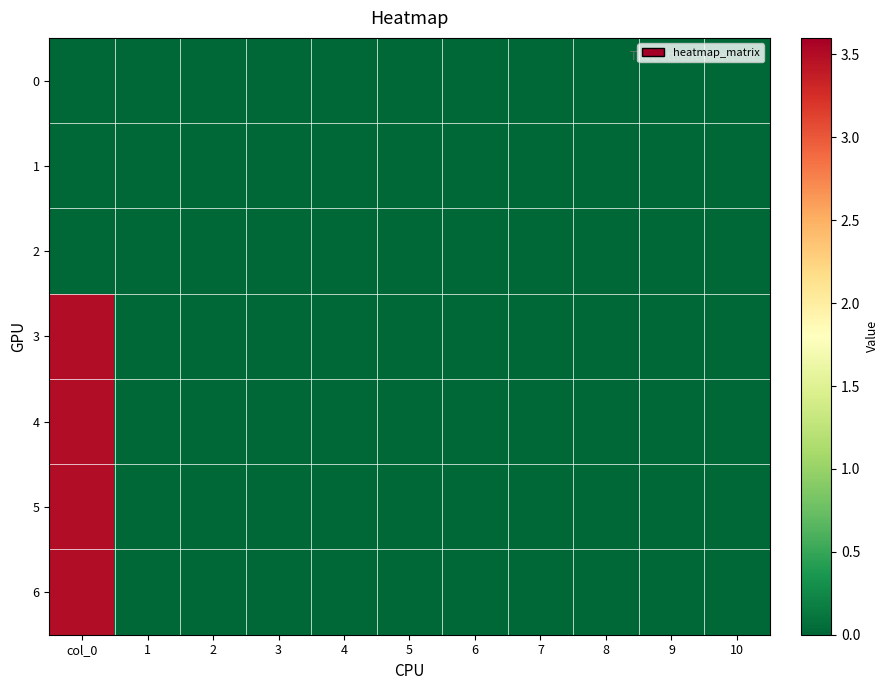

Reading left to right, list all the values displayed in this chart.

0: col_0=0.0	1=0.0	2=0.0	3=0.0	4=0.0	5=0.0	6=0.0	7=0.0	8=0.0	9=0.0	10=0.0
1: col_0=0.0	1=0.0	2=0.0	3=0.0	4=0.0	5=0.0	6=0.0	7=0.0	8=0.0	9=0.0	10=0.0
2: col_0=0.0	1=0.0	2=0.0	3=0.0	4=0.0	5=0.0	6=0.0	7=0.0	8=0.0	9=0.0	10=0.0
3: col_0=3.5	1=0.0	2=0.0	3=0.0	4=0.0	5=0.0	6=0.0	7=0.0	8=0.0	9=0.0	10=0.0
4: col_0=3.5	1=0.0	2=0.0	3=0.0	4=0.0	5=0.0	6=0.0	7=0.0	8=0.0	9=0.0	10=0.0
5: col_0=3.5	1=0.0	2=0.0	3=0.0	4=0.0	5=0.0	6=0.0	7=0.0	8=0.0	9=0.0	10=0.0
6: col_0=3.5	1=0.0	2=0.0	3=0.0	4=0.0	5=0.0	6=0.0	7=0.0	8=0.0	9=0.0	10=0.0